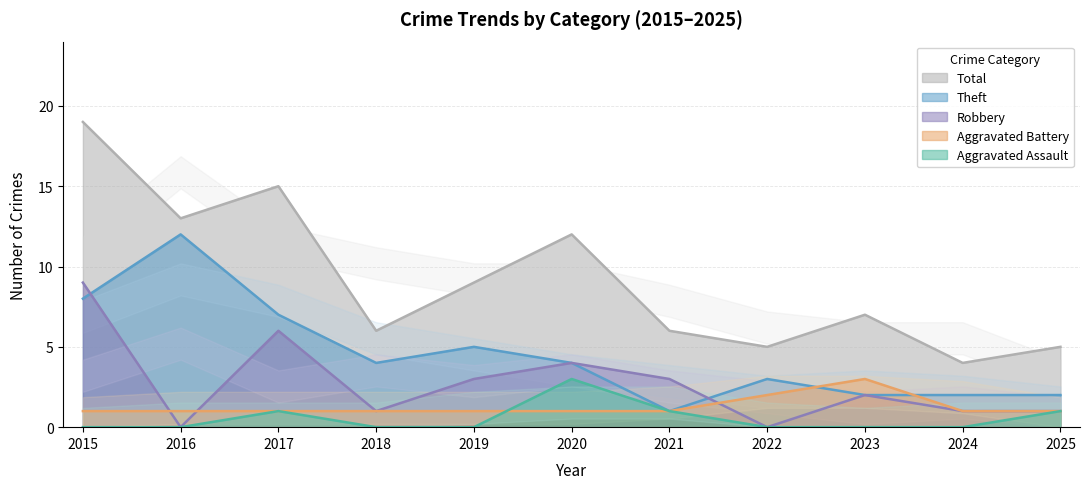

What is the approximate value of Total at 2018?

6